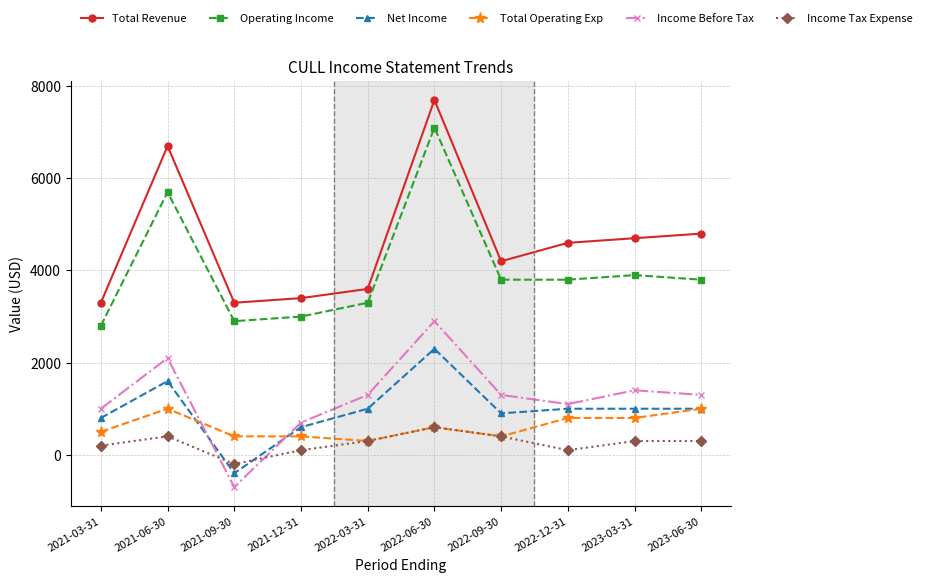

True or false: Operating Income has more than 2 points higher than both neighbors.

True